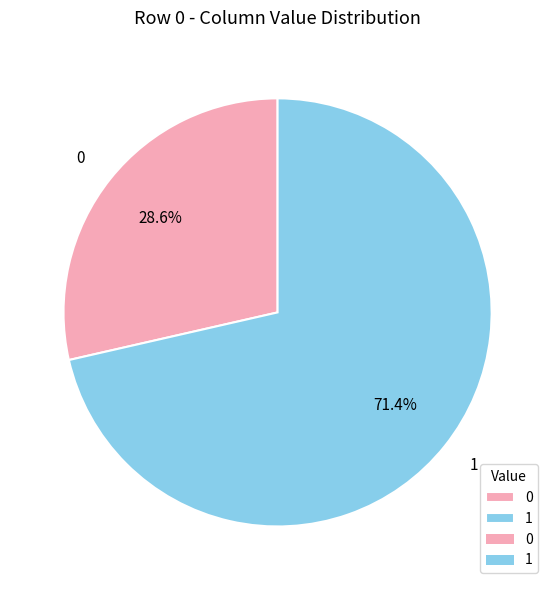

Does 0 account for over 50% of the chart?

No